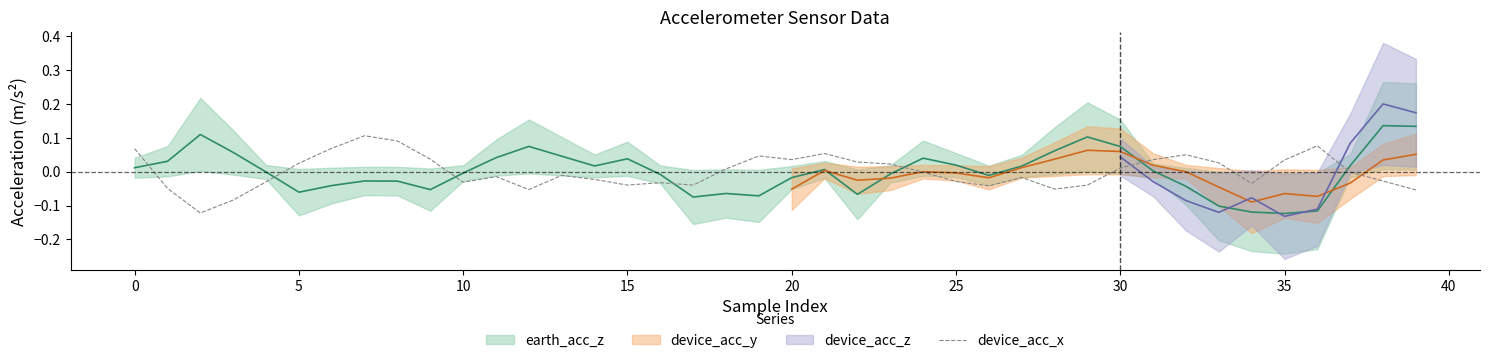

How many points are lower than both their immediate neighbors (excluding endpoints)?

9